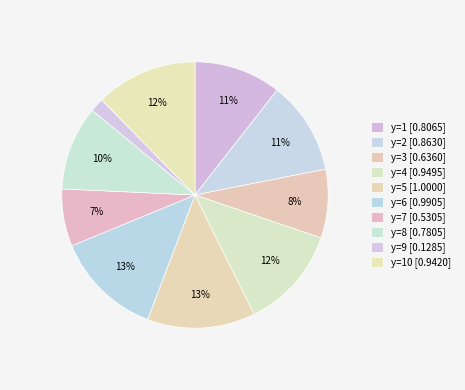

Count the number of slices in the pie.

10